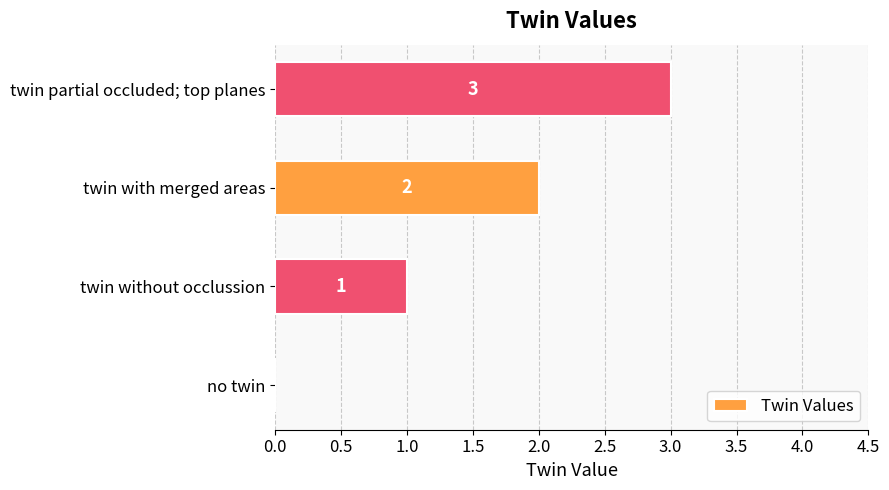

Is it true that the value at twin partial occluded; top planes is 3?

True